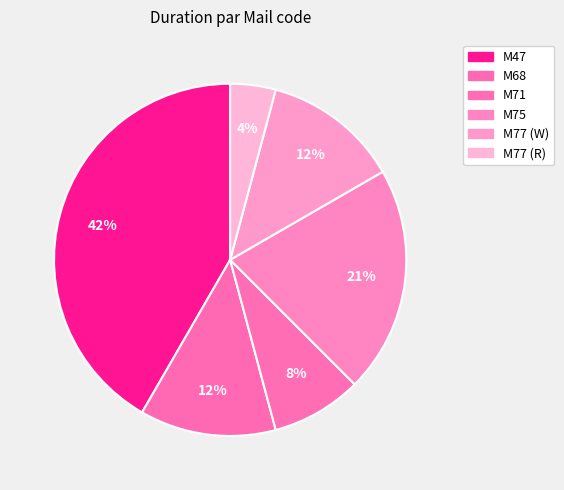

The M75 slice represents 7% of the pie. True or false?

False